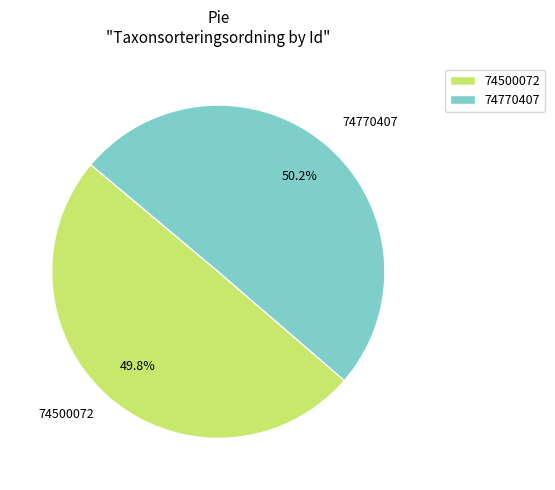

What is the ratio of the value at 74500072 to the value at 74770407?

1.0